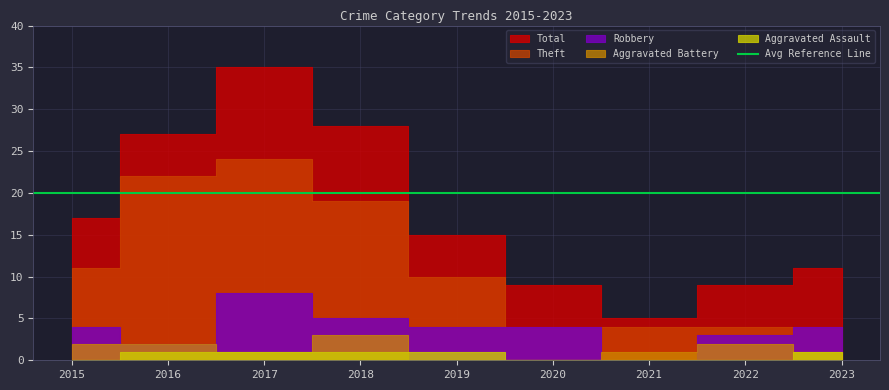

True or false: Aggravated Battery and Aggravated Assault cross at least once.

True